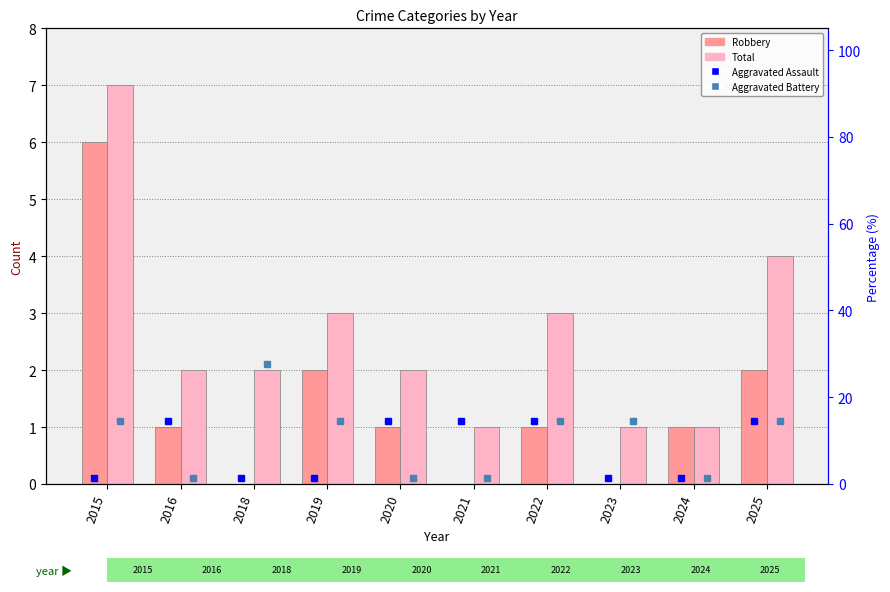

Which category has the lowest value across all series?

2018